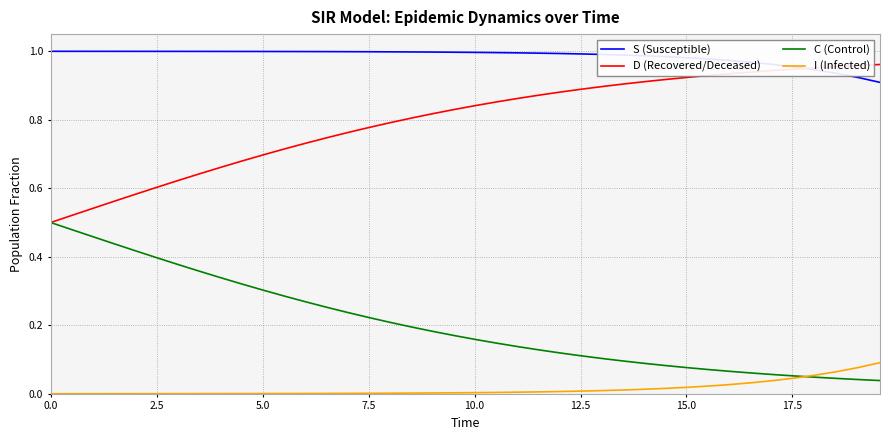

Is this an area chart (filled region under the line)?

No